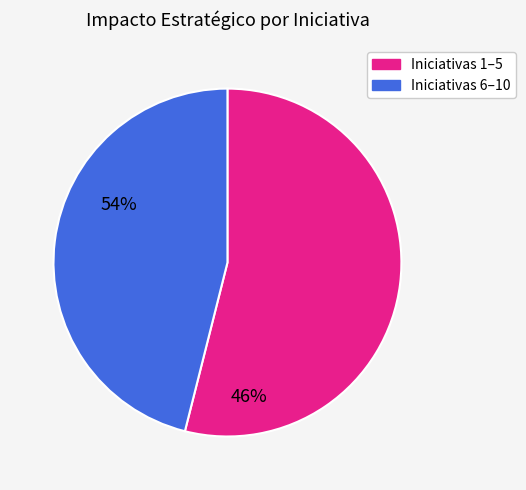

Is there any slice that represents more than half of the pie?

Yes